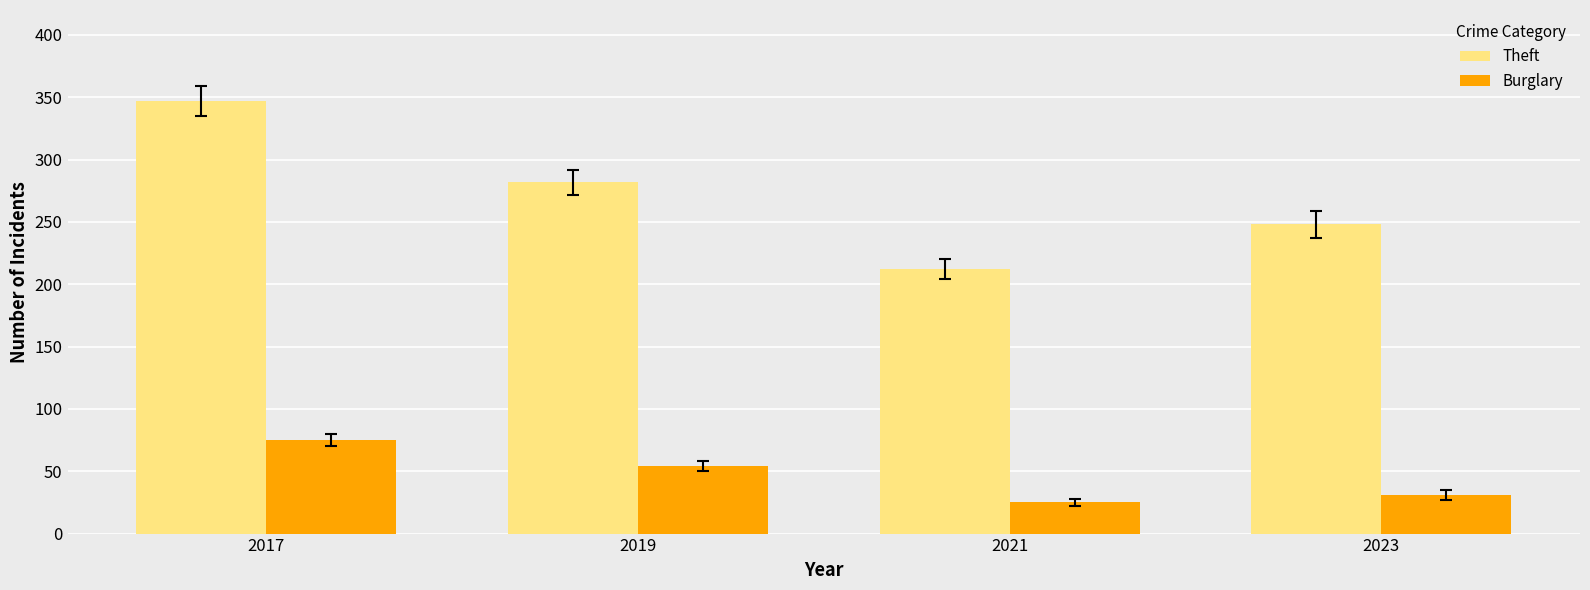

How many data points does each series have?

4